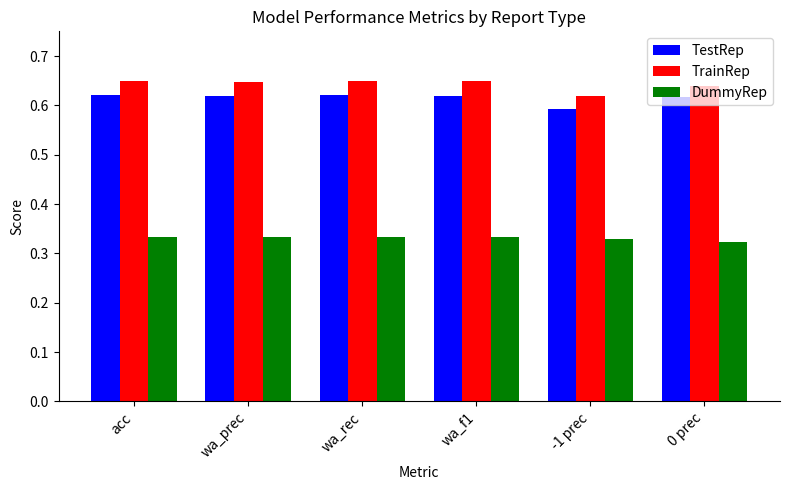

How many data points does each series have?

6